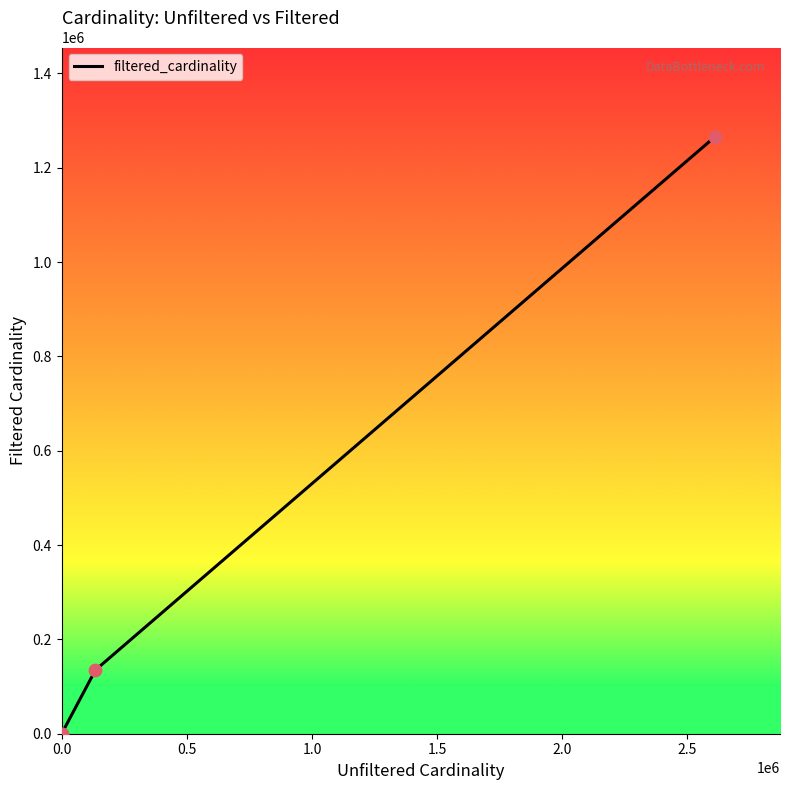

Between 0.5 and 1.5, which is larger?

1.5